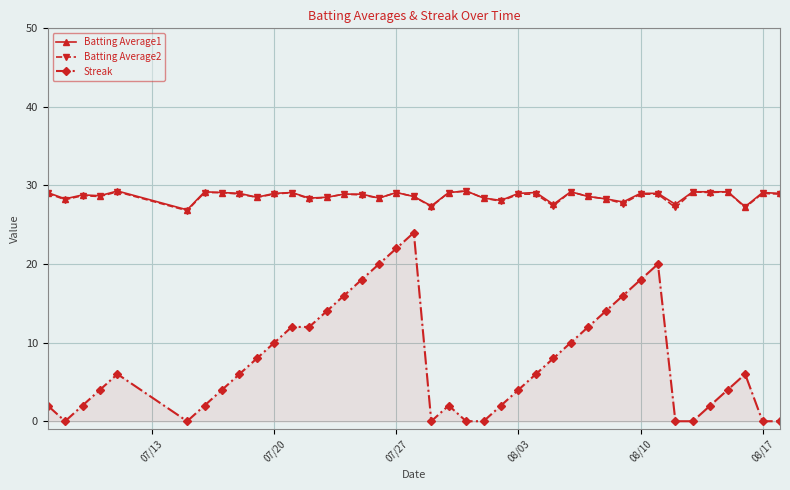

True or false: Streak and Batting Average2 intersect in this chart.

False